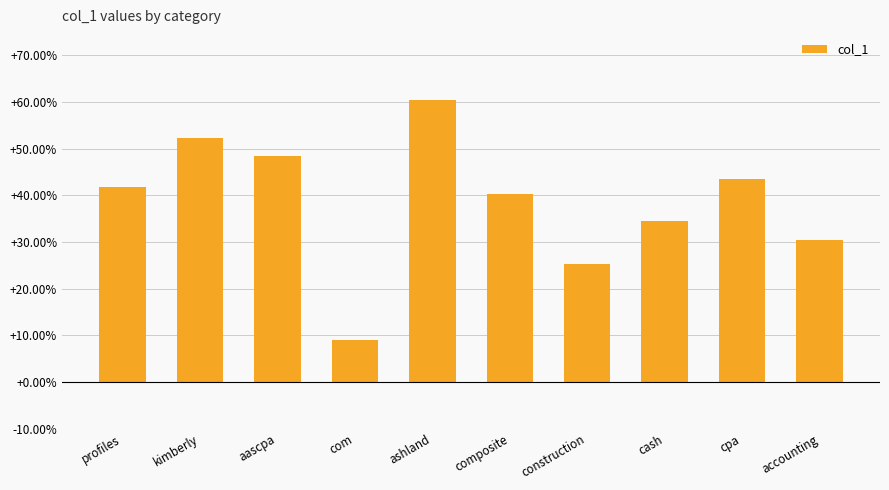

What is the difference between the maximum and second lowest values?

0.4